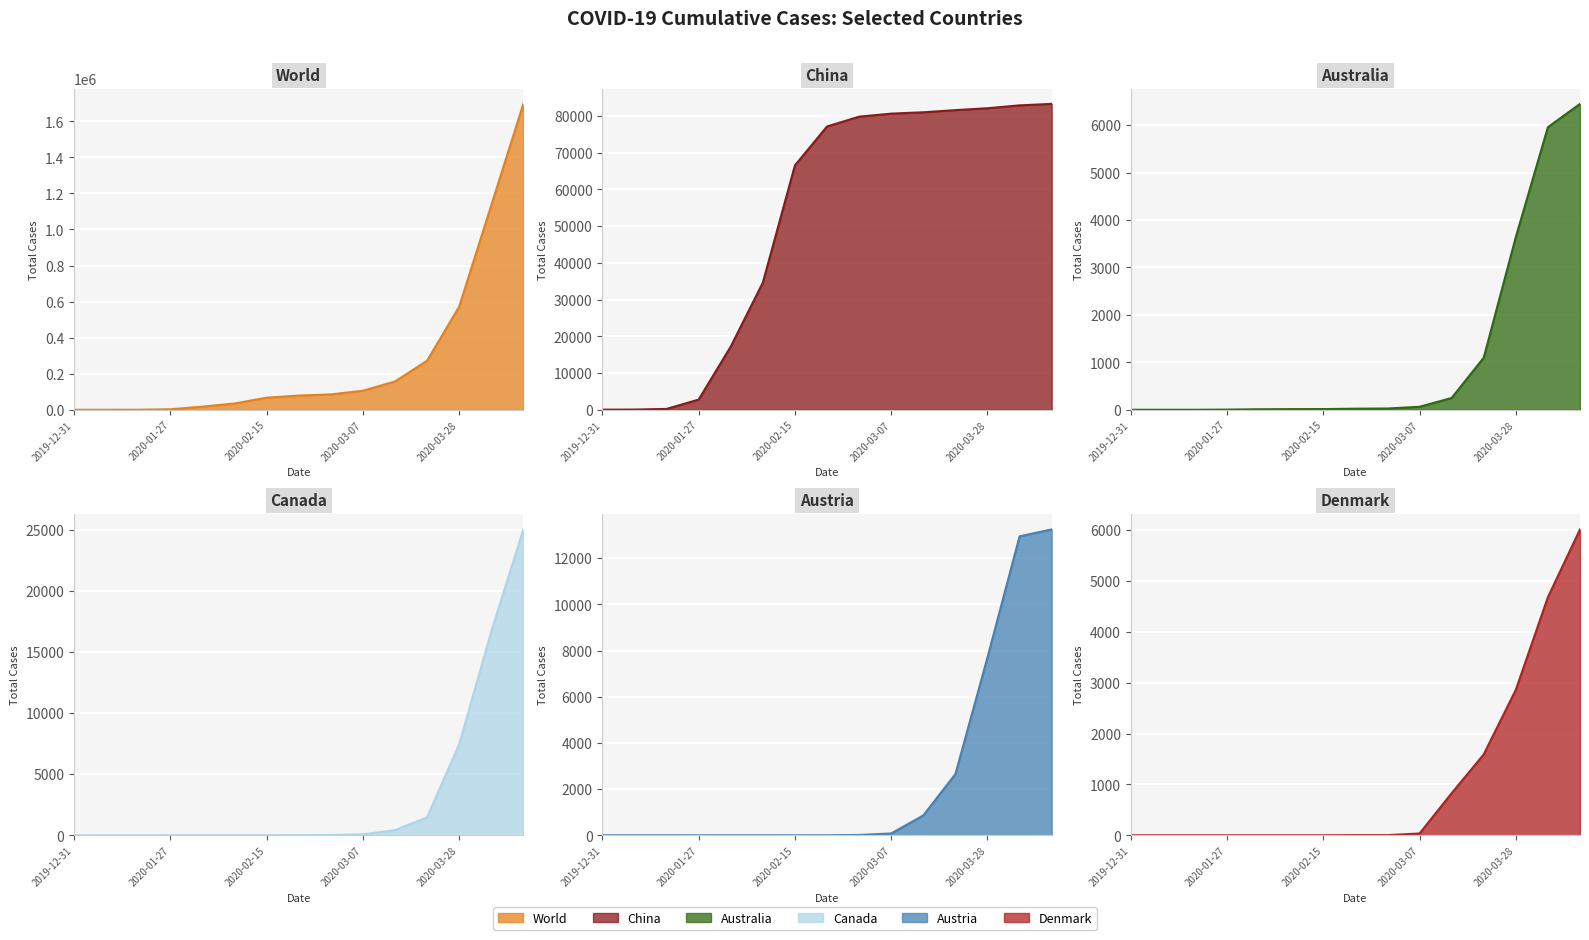

True or false: China and Denmark cross at least once.

False